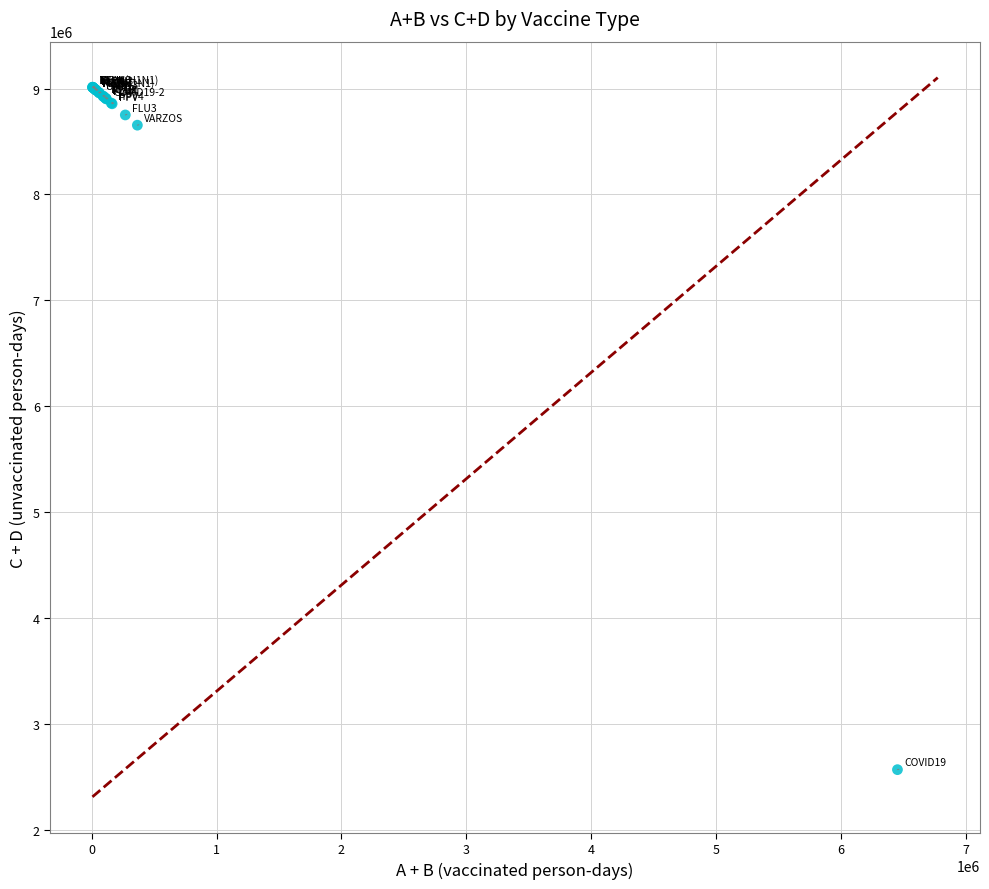

What Y value in the scatter plot is closest to 5790846?

8654618